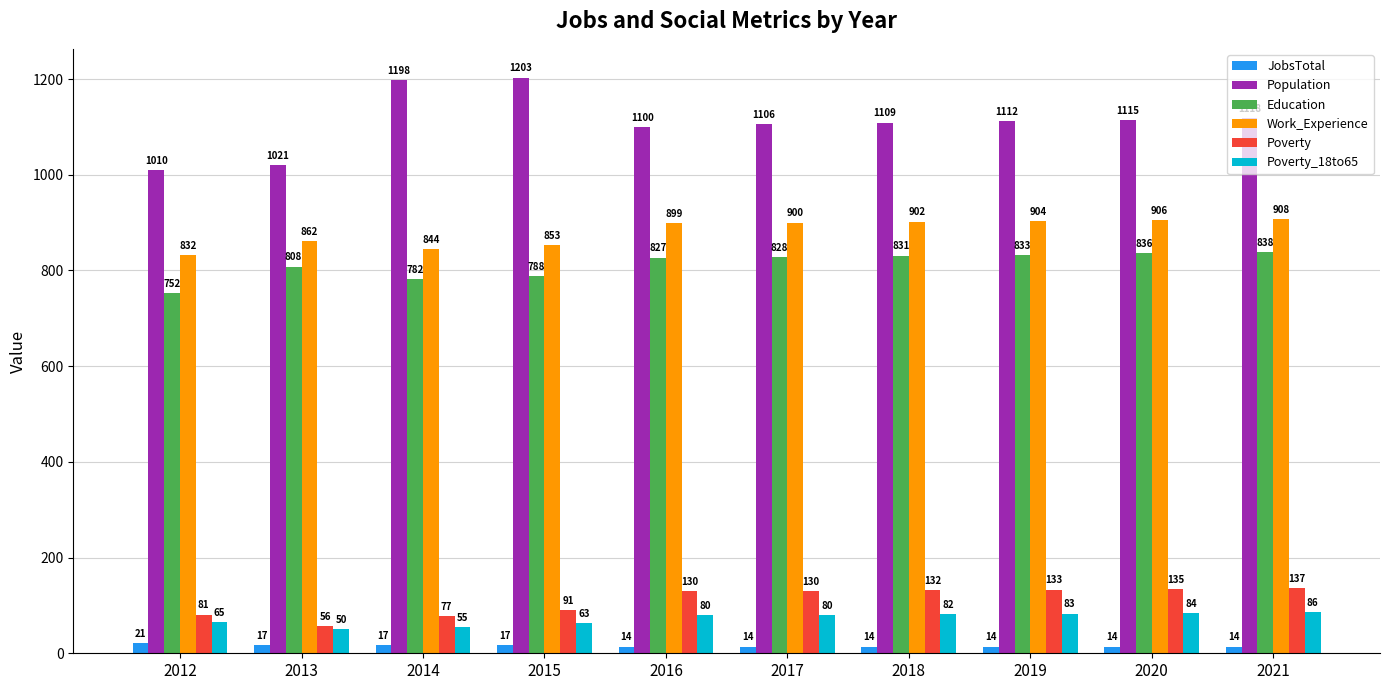

At which label does Population first exceed 1112?

2014